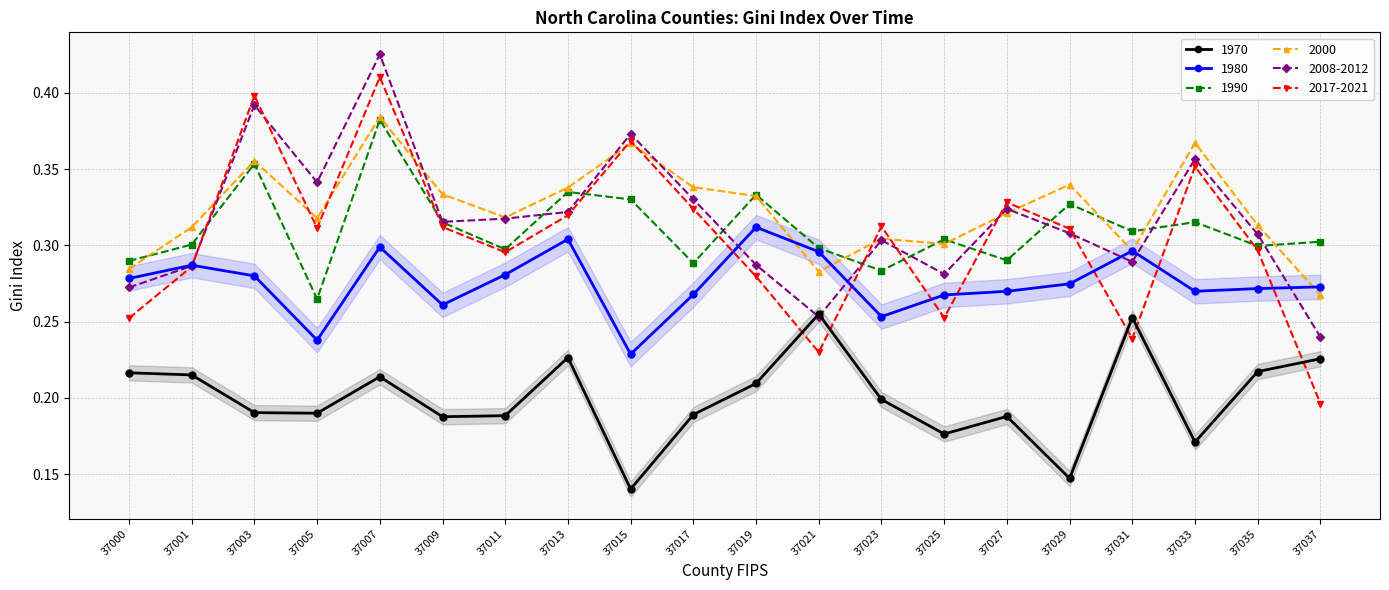

At which category does 2008-2012 reach its first local valley?

37005